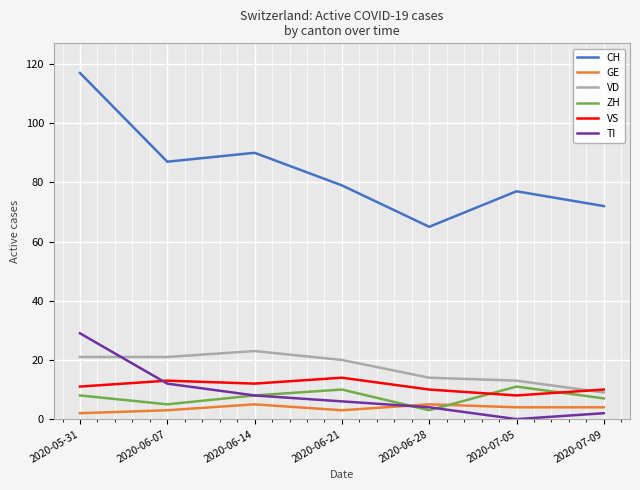

Which category has the highest value across all series?

2020-05-31